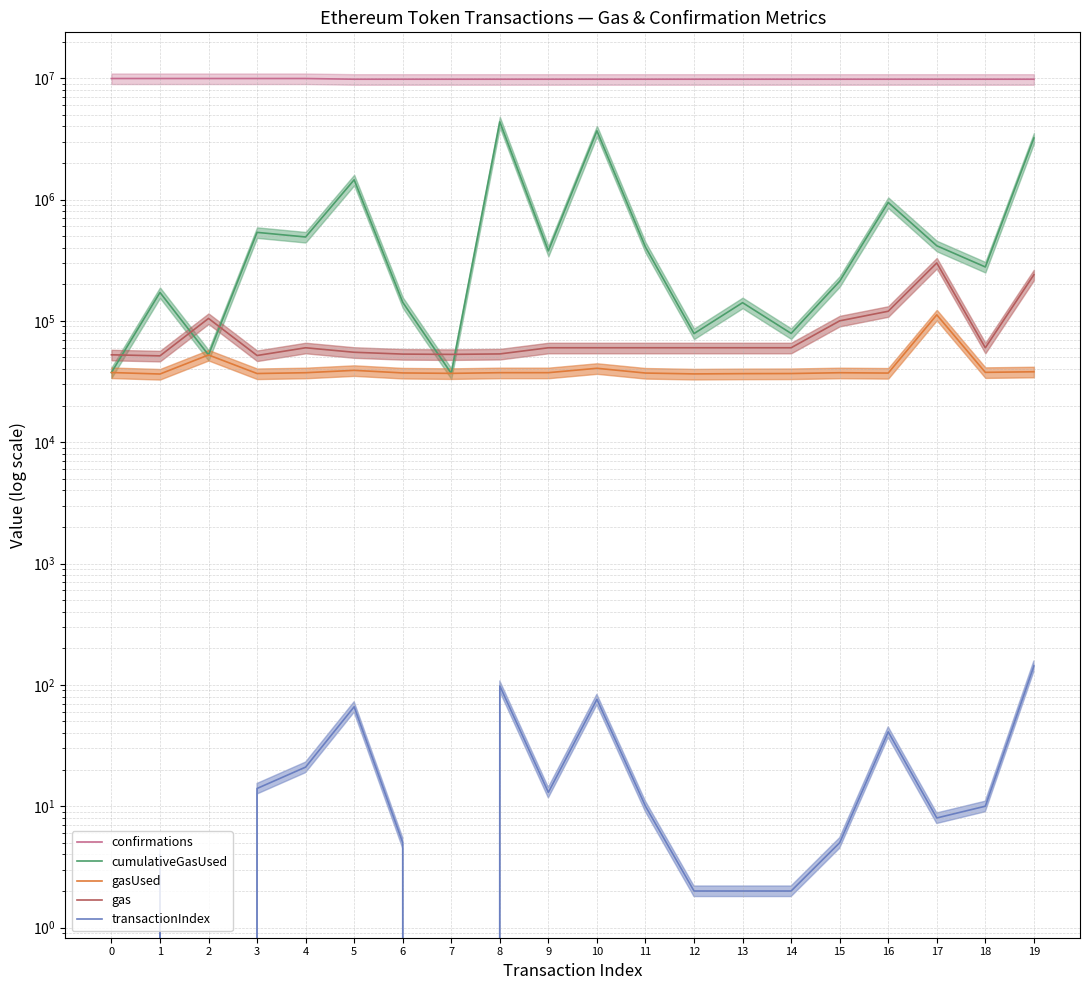

True or false: cumulativeGasUsed and confirmations intersect in this chart.

False